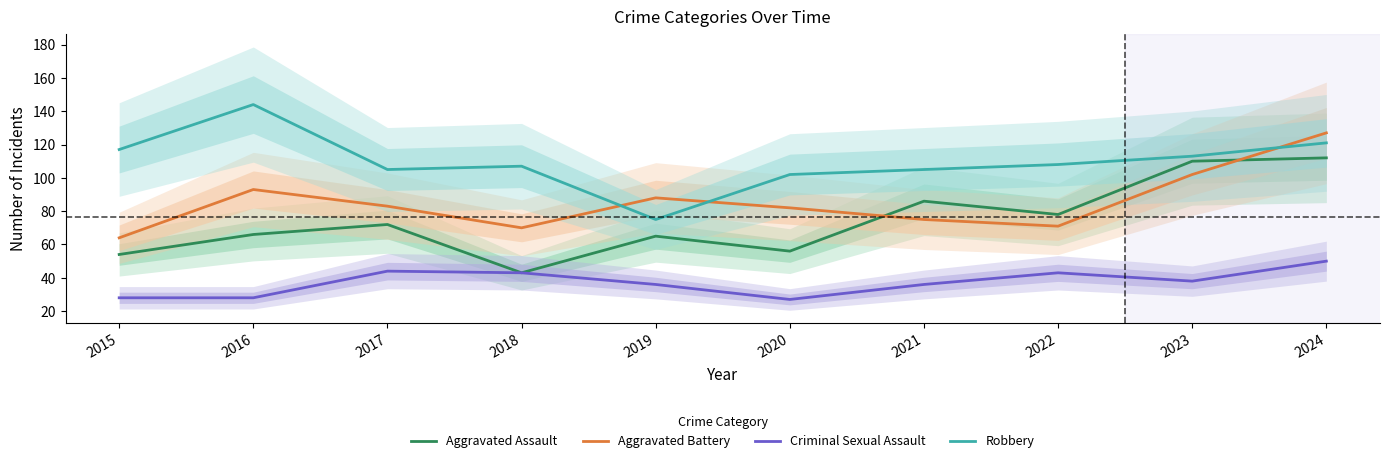

The Criminal Sexual Assault series shows 28 at 2016. True or false?

True